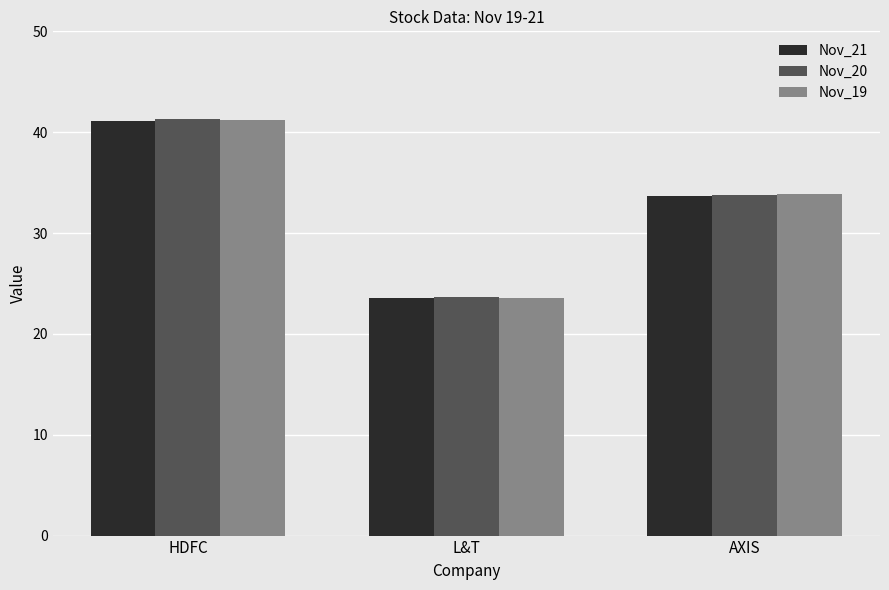

What is the approximate value of Nov_20 at HDFC?

41.3